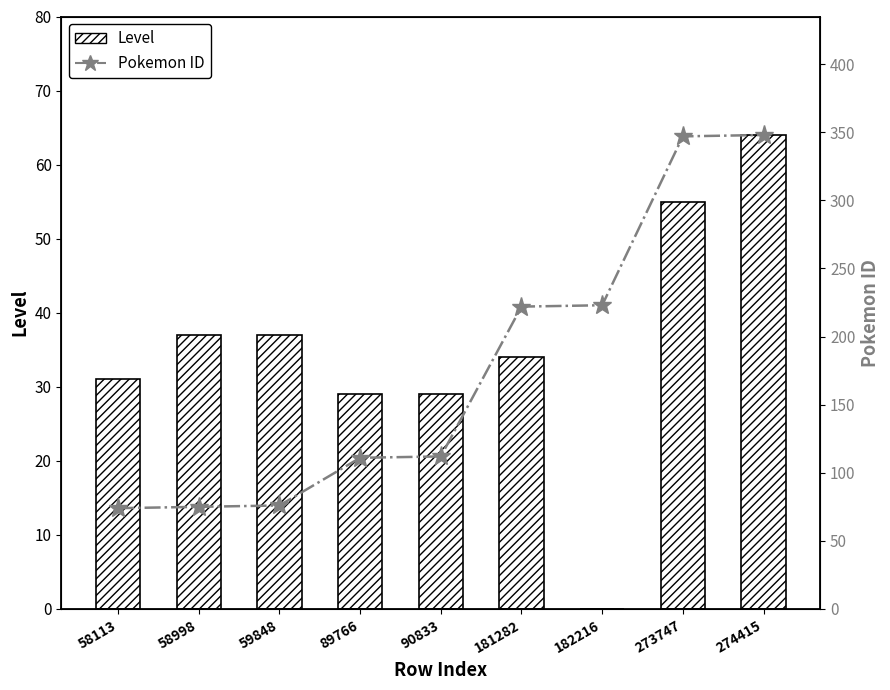

List the labels in order of Pokemon ID value, smallest first.

58113, 58998, 59848, 89766, 90833, 181282, 182216, 273747, 274415